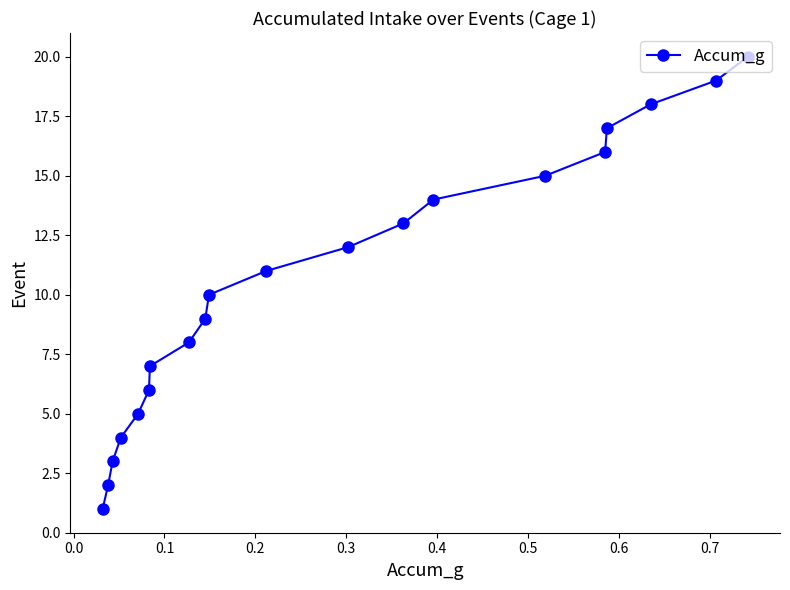

True or false: there are more than 1 points higher than both neighbors.

False